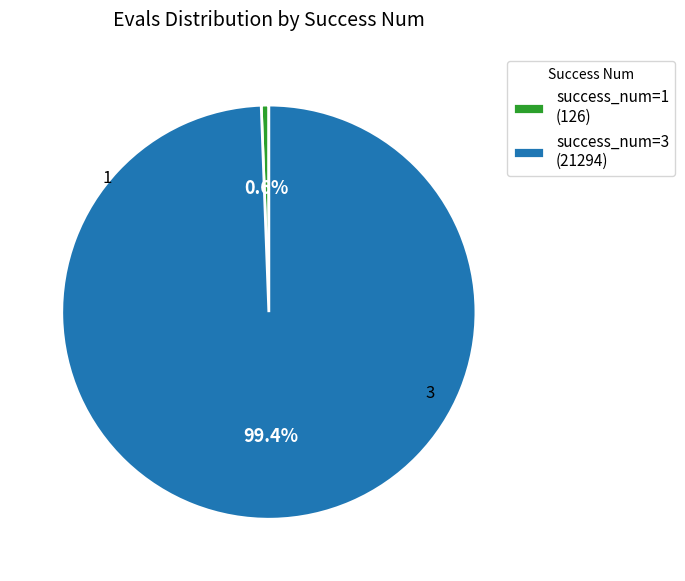

Rank the categories by value from highest to lowest.

success_num=3 (21294), success_num=1 (126)